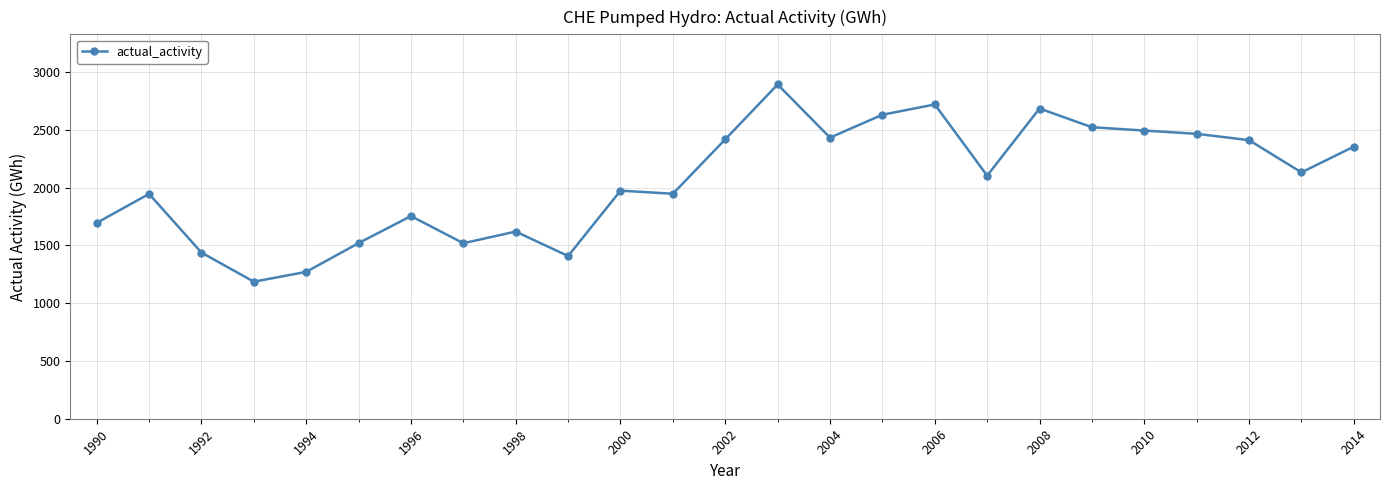

How many points are lower than both their immediate neighbors (excluding endpoints)?

7